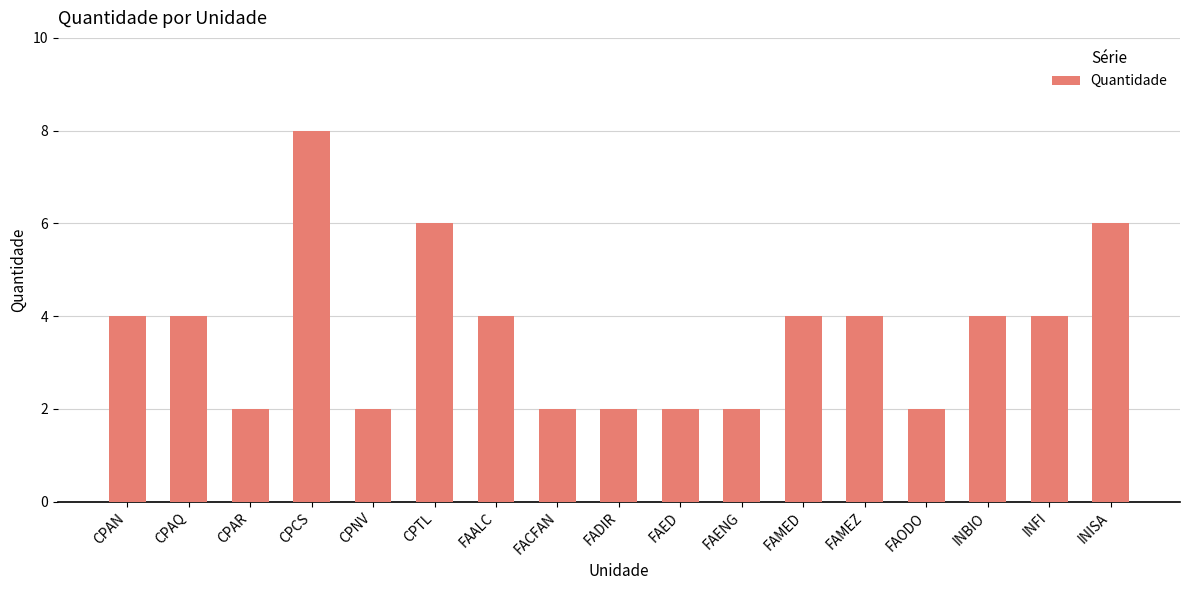

What is the change in value from CPCS to FAALC?

-4